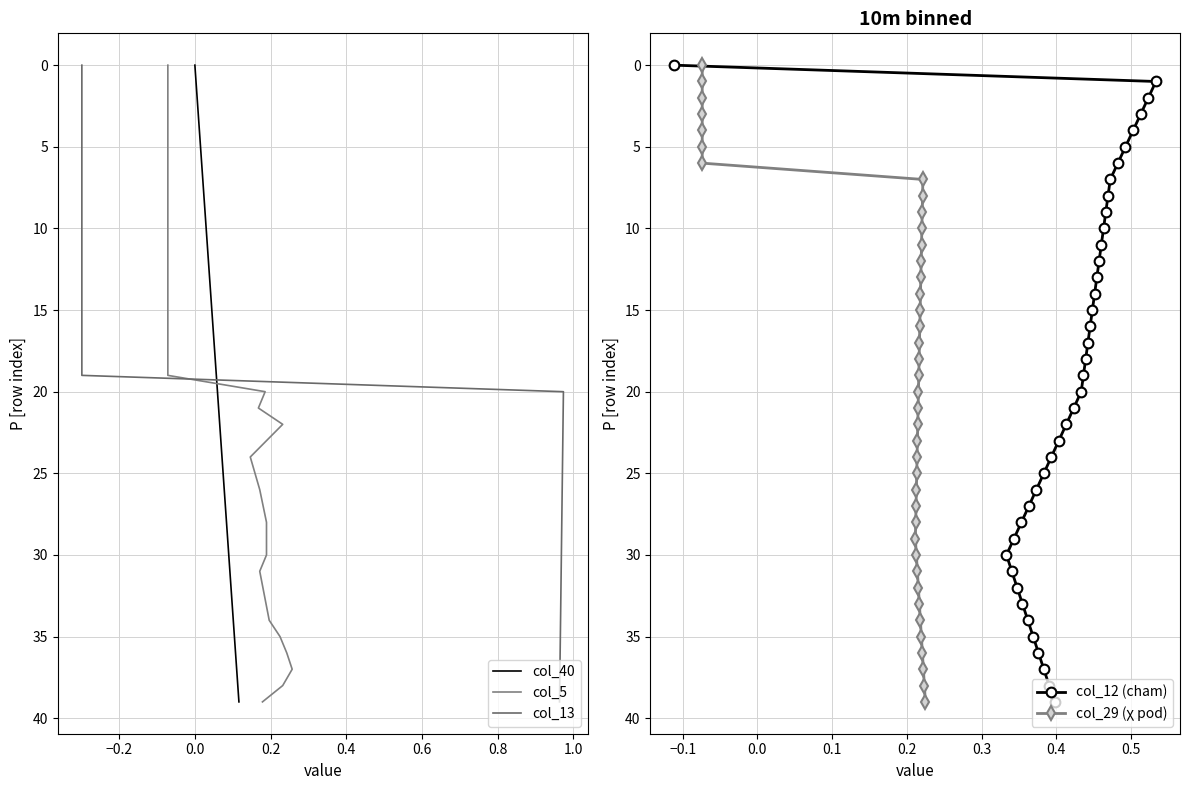

Reading left to right, what are all the values shown in this chart?

col_40: 0	1	2	3	4	5	6	7	8	9	10	11	12	13	14	15	16	17	18	19	20	21	22	23	24	25	26	27	28	29	30	31	32	33	34	35	36	37	38	39
col_5: 0	1	2	3	4	5	6	7	8	9	10	11	12	13	14	15	16	17	18	19	20	21	22	23	24	25	26	27	28	29	30	31	32	33	34	35	36	37	38	39
col_13: 0	1	2	3	4	5	6	7	8	9	10	11	12	13	14	15	16	17	18	19	20	21	22	23	24	25	26	27	28	29	30	31	32	33	34	35	36	37	38	39
col_12 (cham): 0	1	2	3	4	5	6	7	8	9	10	11	12	13	14	15	16	17	18	19	20	21	22	23	24	25	26	27	28	29	30	31	32	33	34	35	36	37	38	39
col_29 (χ pod): 0	1	2	3	4	5	6	7	8	9	10	11	12	13	14	15	16	17	18	19	20	21	22	23	24	25	26	27	28	29	30	31	32	33	34	35	36	37	38	39